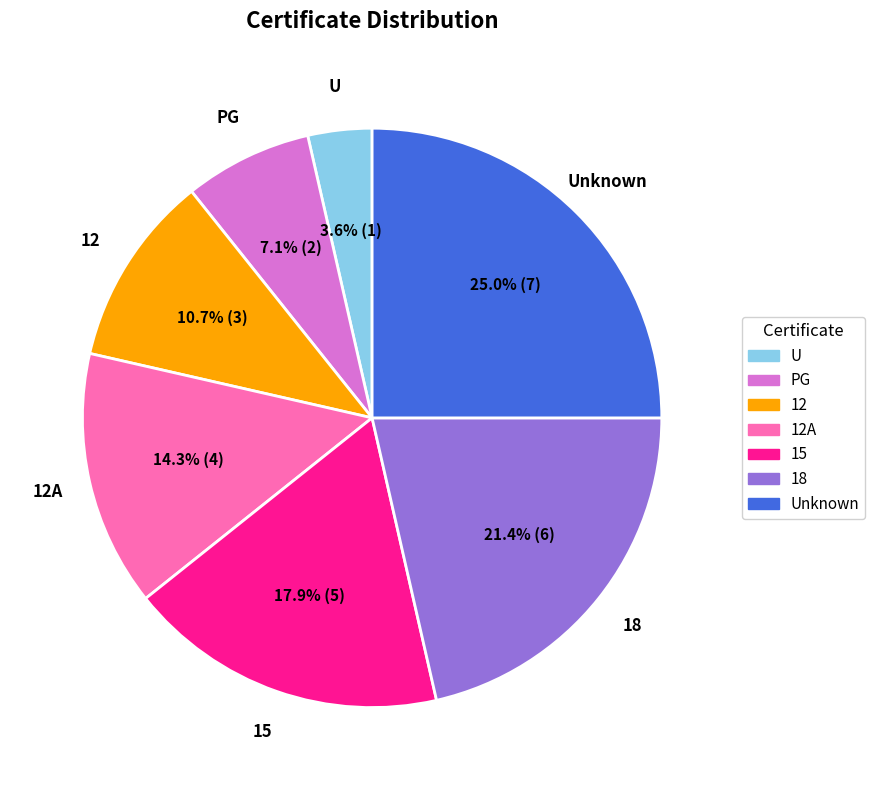

Is there a majority slice in this chart?

No